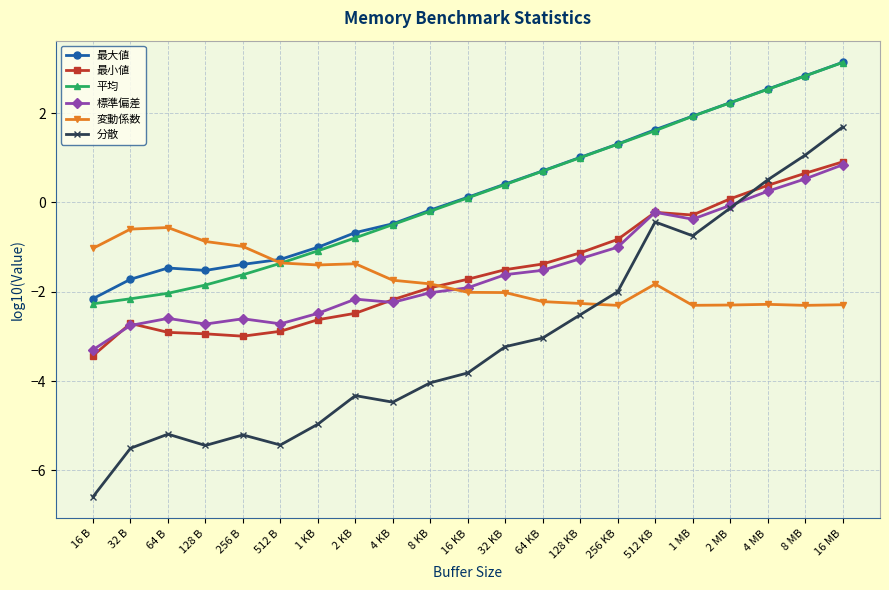

What is the value of the 標準偏差 point at the 17th from the left?

-0.4